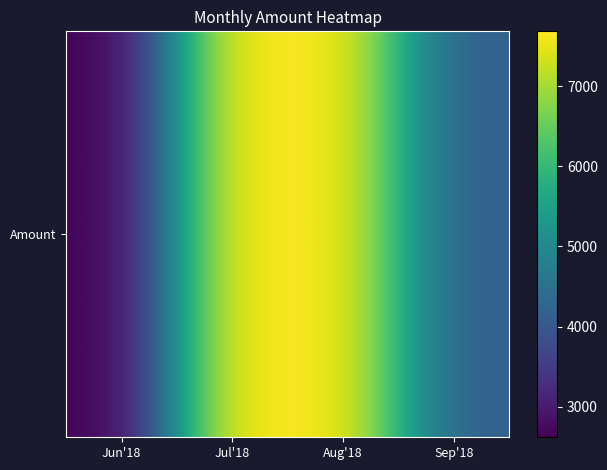

List the labels in order of value, largest first.

Jul'18, Aug'18, Sep'18, Jun'18